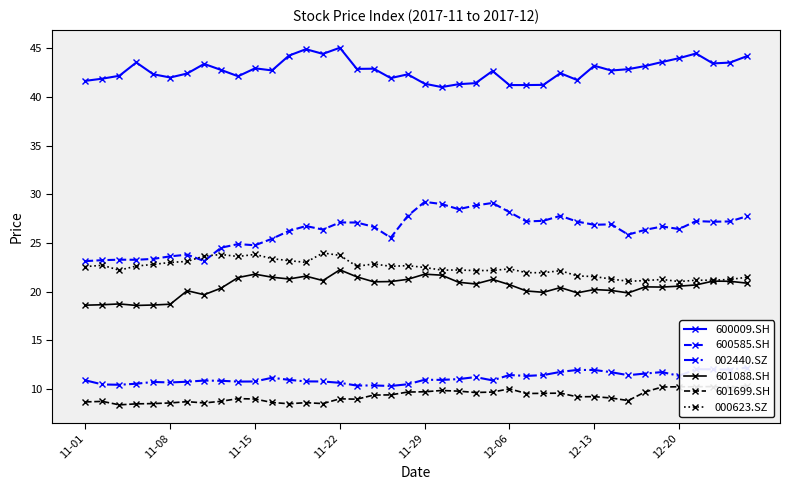

Read the 601088.SH value at 19.

21.3